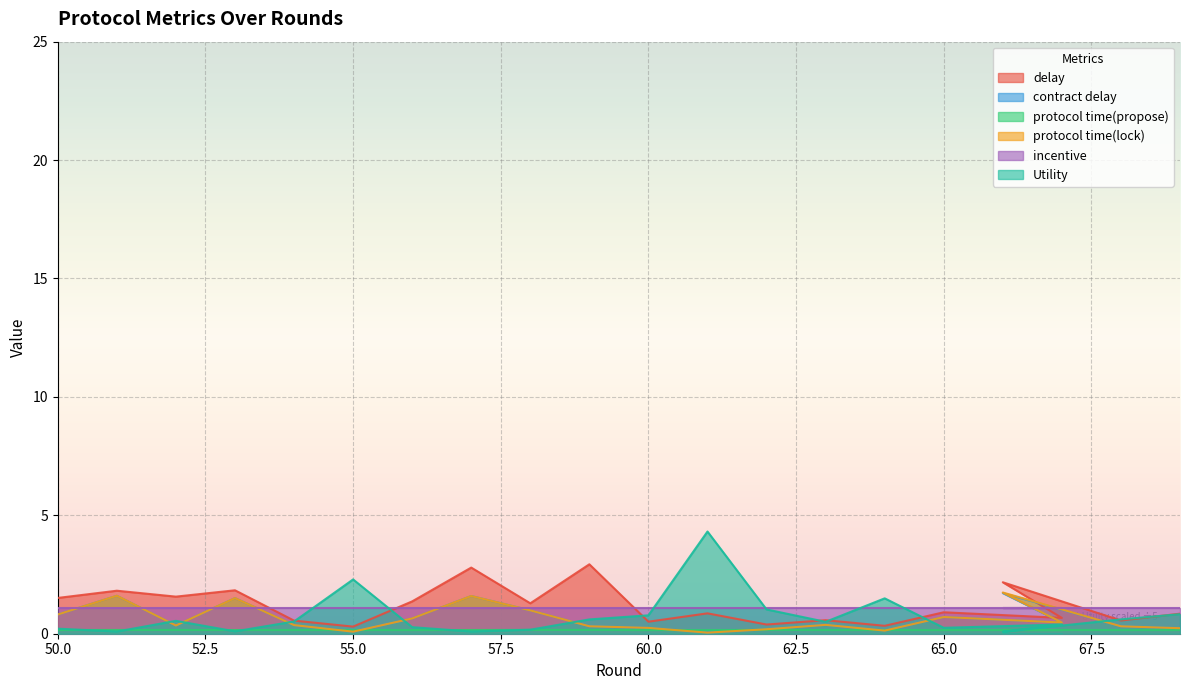

Rank the categories by protocol time(lock) value from highest to lowest.

66, 51, 57, 53, 58, 50, 65, 56, 67, 63, 54, 52, 59, 68, 60, 69, 62, 64, 55, 61